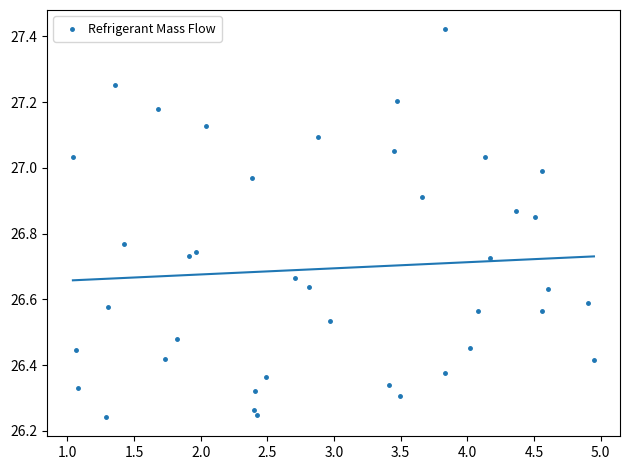

What is the range of Y values (max minus min)?

1.2